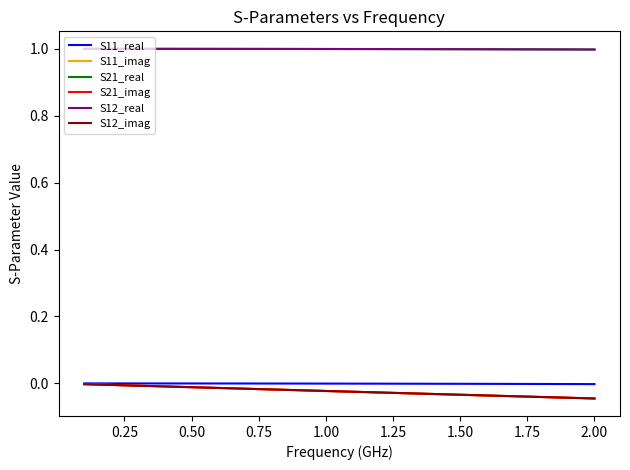

Is this an area chart (filled region under the line)?

No